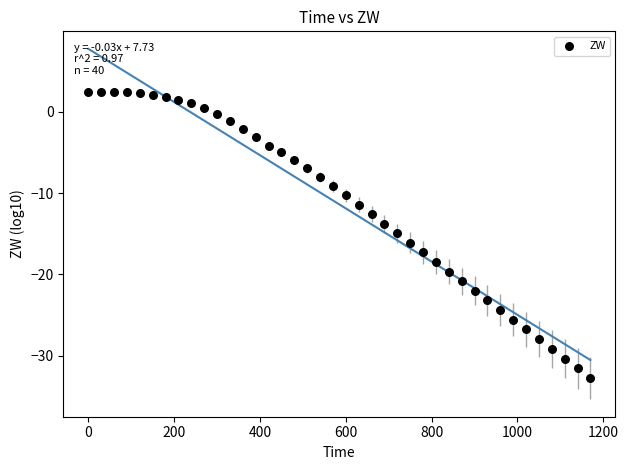

What is the range of X values (max minus min)?

1170.0